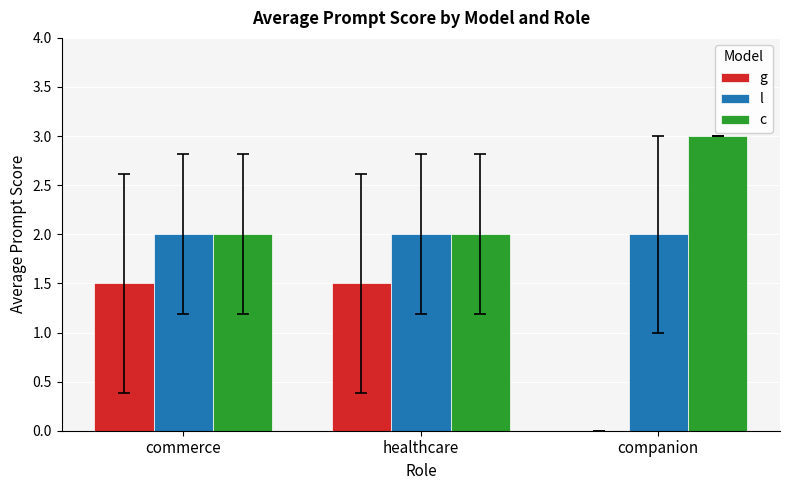

How many categories are shown in the chart?

3